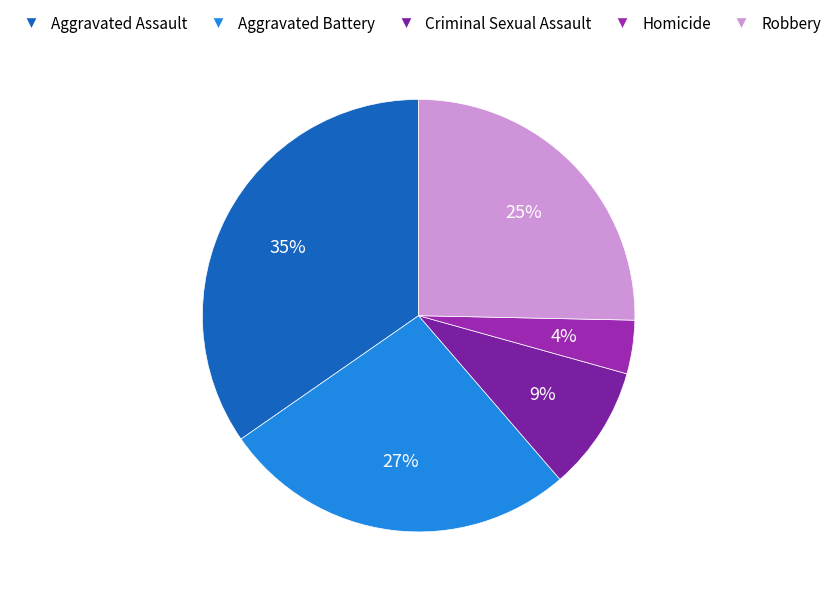

To the nearest percent, what is the average slice percentage?

20%